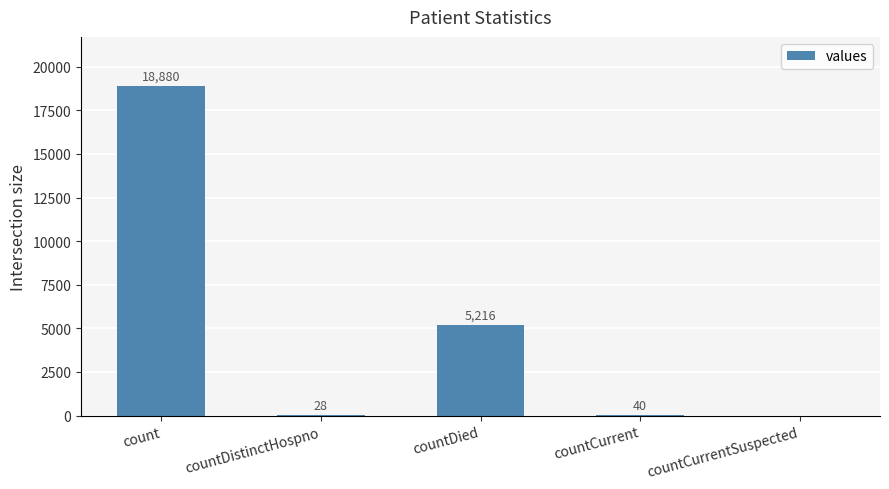

Which has a higher value, countDied or countCurrentSuspected?

countDied